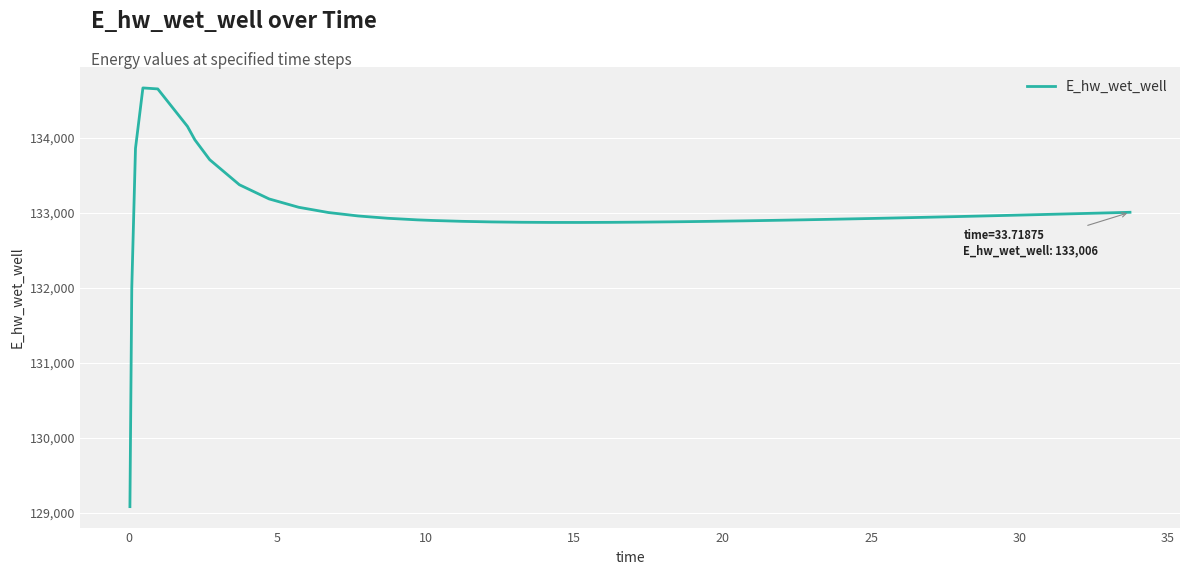

What is the maximum value shown in the chart?

134662.8